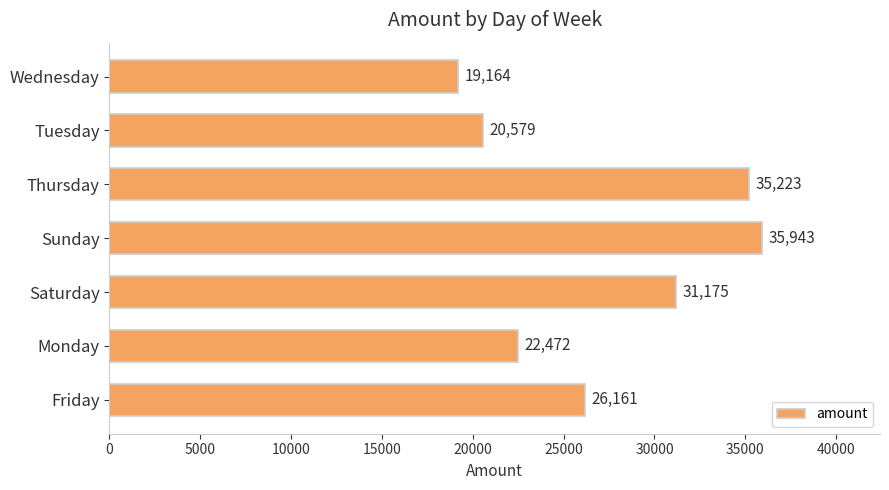

What is the greatest value displayed?

35943